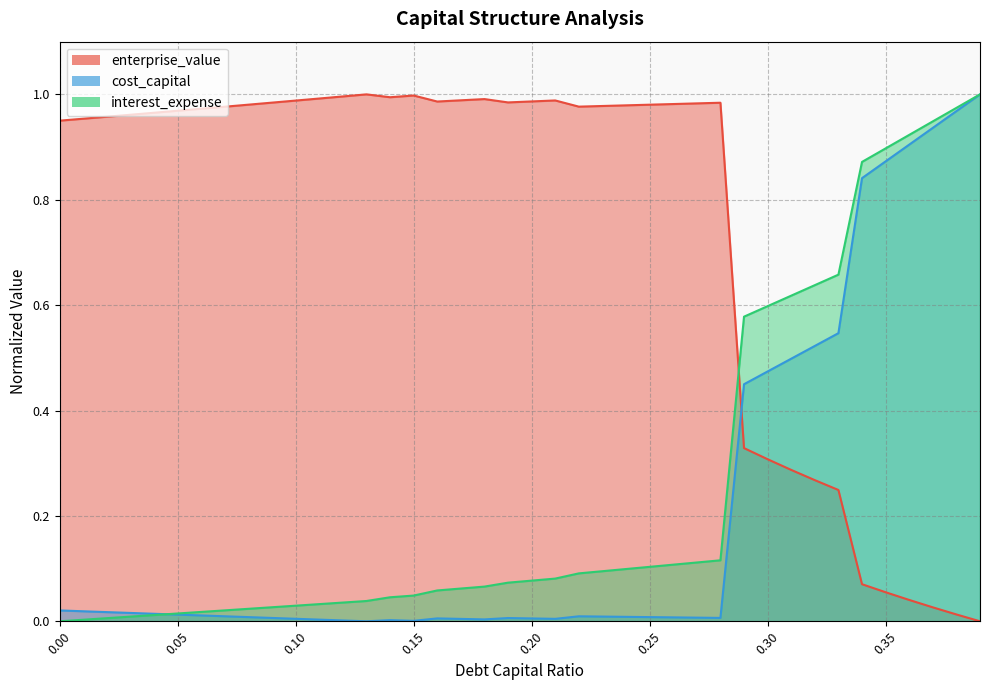

Reading left to right, extract all data points from this chart.

enterprise_value: 0.0=1.0	0.01=1.0	0.02=1.0	0.03=1.0	0.04=1.0	0.05=1.0	0.06=1.0	0.07=1.0	0.08=1.0	0.09=1.0	0.1=1.0	0.11=1.0	0.12=1.0	0.13=1.0	0.14=1.0	0.15=1.0	0.16=1.0	0.17=1.0	0.18=1.0	0.19=1.0	0.2=1.0	0.21=1.0	0.22=1.0	0.23=1.0	0.24=1.0	0.25=1.0	0.26=1.0	0.27=1.0	0.28=1.0	0.29=0.3	0.3=0.3	0.31=0.3	0.32=0.3	0.33=0.2	0.34=0.1	0.35=0.1	0.36=0.0	0.37=0.0	0.38=0.0	0.39=0.0
cost_capital: 0.0=0.0	0.01=0.0	0.02=0.0	0.03=0.0	0.04=0.0	0.05=0.0	0.06=0.0	0.07=0.0	0.08=0.0	0.09=0.0	0.1=0.0	0.11=0.0	0.12=0.0	0.13=0.0	0.14=0.0	0.15=0.0	0.16=0.0	0.17=0.0	0.18=0.0	0.19=0.0	0.2=0.0	0.21=0.0	0.22=0.0	0.23=0.0	0.24=0.0	0.25=0.0	0.26=0.0	0.27=0.0	0.28=0.0	0.29=0.4	0.3=0.5	0.31=0.5	0.32=0.5	0.33=0.5	0.34=0.8	0.35=0.9	0.36=0.9	0.37=0.9	0.38=1.0	0.39=1.0
interest_expense: 0.0=0.0	0.01=0.0	0.02=0.0	0.03=0.0	0.04=0.0	0.05=0.0	0.06=0.0	0.07=0.0	0.08=0.0	0.09=0.0	0.1=0.0	0.11=0.0	0.12=0.0	0.13=0.0	0.14=0.0	0.15=0.0	0.16=0.1	0.17=0.1	0.18=0.1	0.19=0.1	0.2=0.1	0.21=0.1	0.22=0.1	0.23=0.1	0.24=0.1	0.25=0.1	0.26=0.1	0.27=0.1	0.28=0.1	0.29=0.6	0.3=0.6	0.31=0.6	0.32=0.6	0.33=0.7	0.34=0.9	0.35=0.9	0.36=0.9	0.37=0.9	0.38=1.0	0.39=1.0